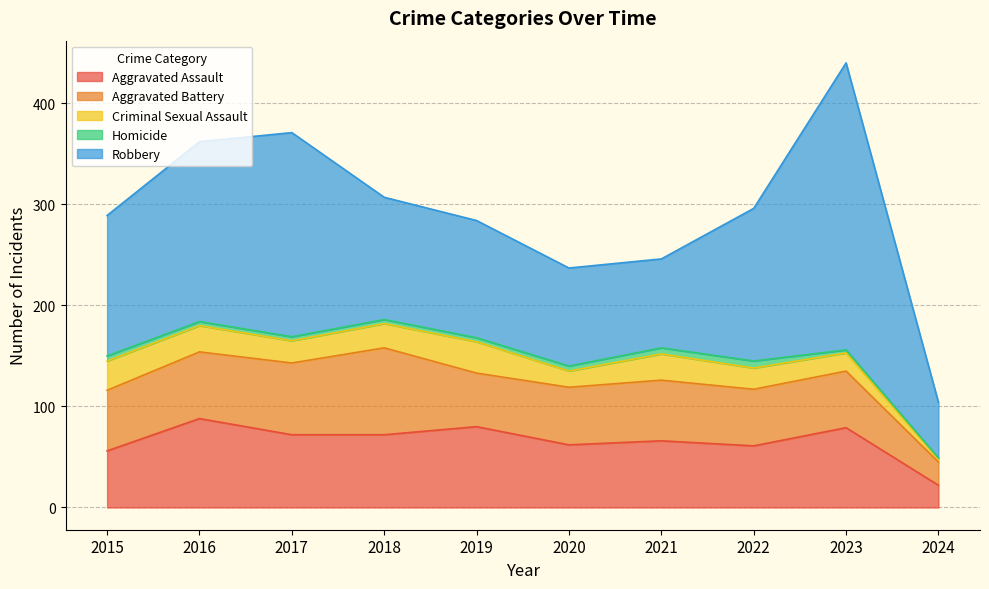

How many distinct data groups are displayed?

5